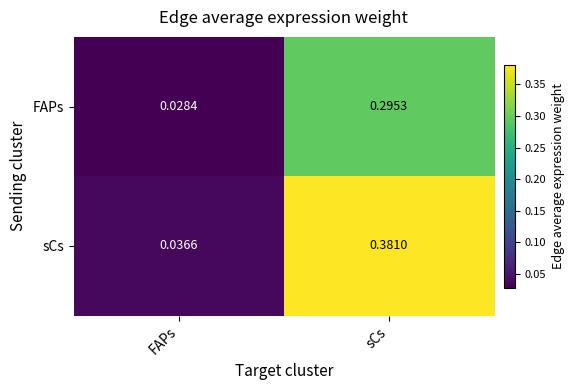

Between FAPs and sCs, which series saw the biggest shift?

sCs